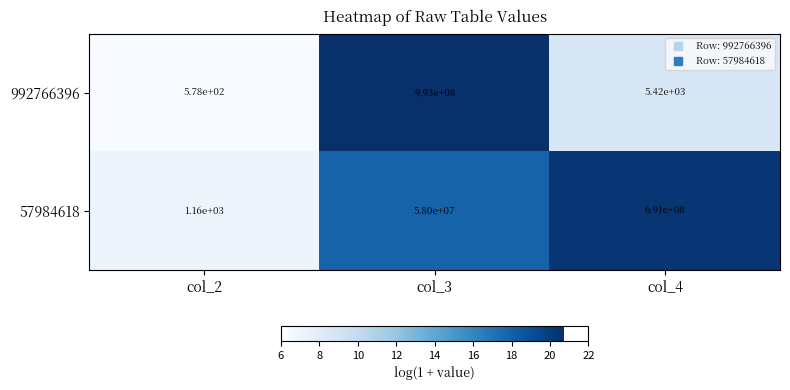

How many series are shown in this chart?

2